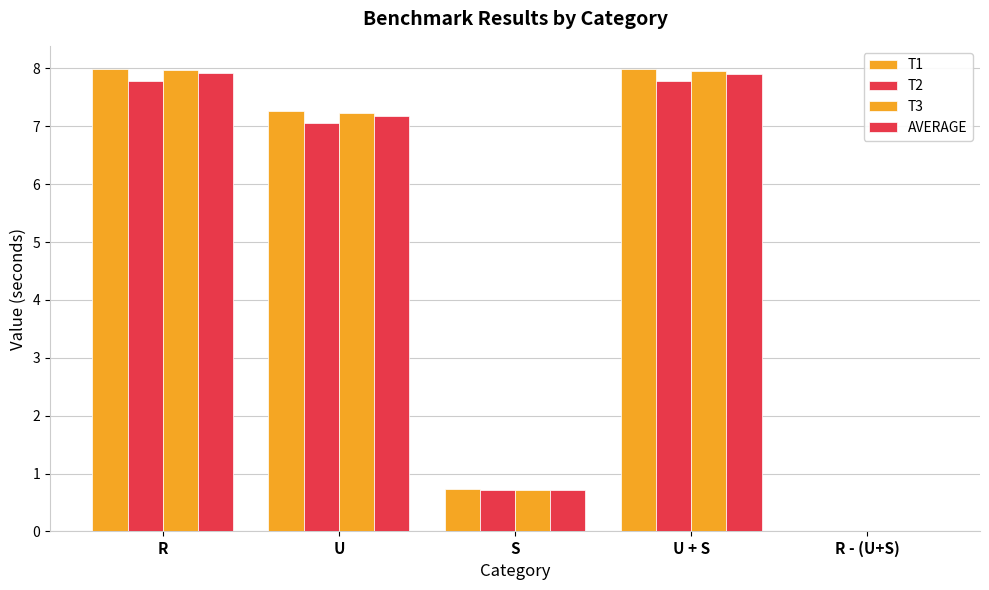

Does the chart contain stacked bars?

No